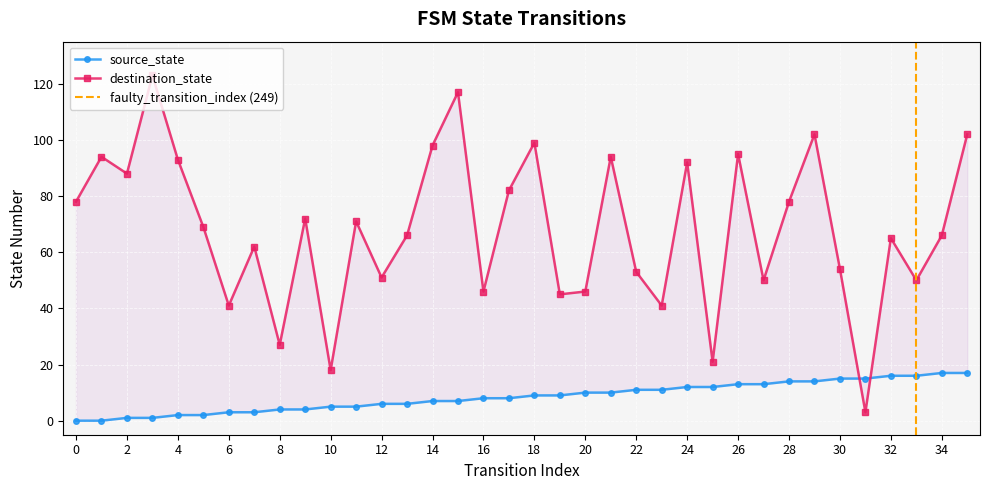

The source_state series shows 12 at 24. True or false?

True